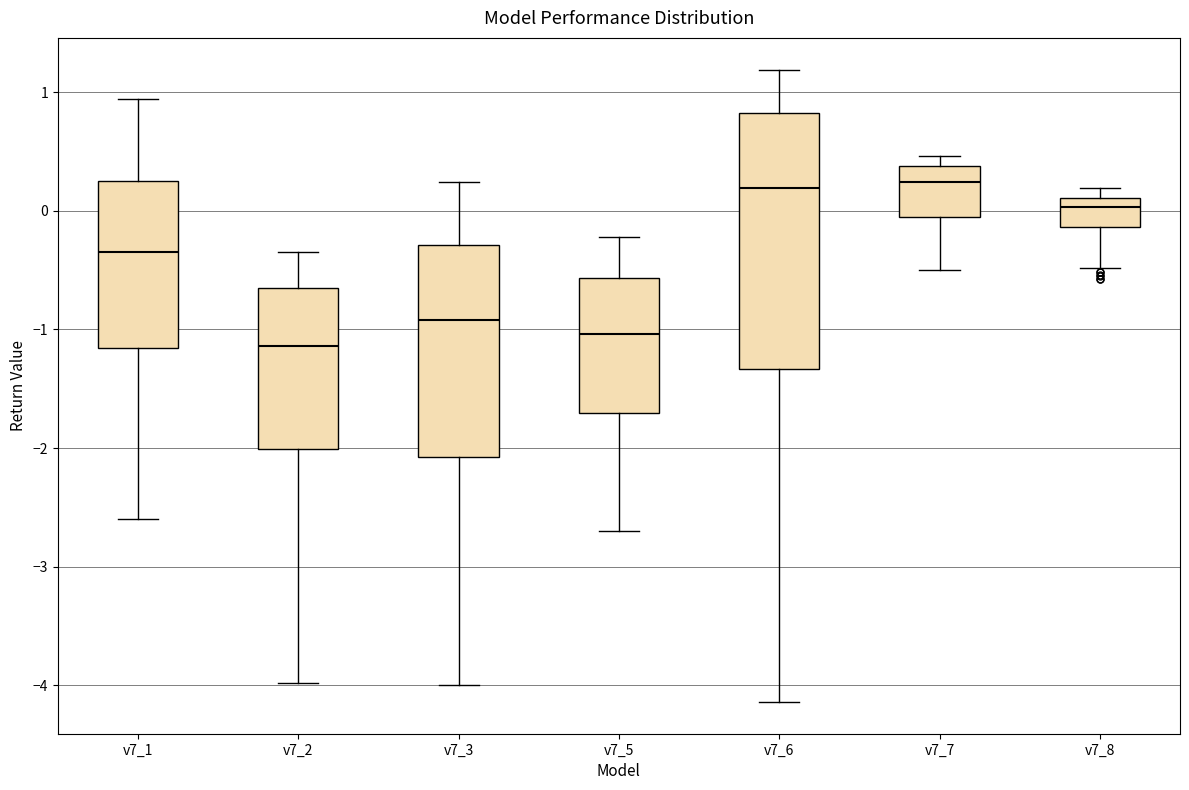

Reading left to right, transcribe this box plot: for each box, give where its median line is, the range the box spans, and where its two whiskers end, as read against the y-axis. The values are not printed on the chart, so give them approximately, as read against the axis.

v7_1: median -0.3, box -1.2 to 0.3, whiskers -2.6 to 0.9
v7_2: median -1.1, box -2.0 to -0.7, whiskers -4.0 to -0.3
v7_3: median -0.9, box -2.1 to -0.3, whiskers -4.0 to 0.2
v7_5: median -1.0, box -1.7 to -0.6, whiskers -2.7 to -0.2
v7_6: median 0.2, box -1.3 to 0.8, whiskers -4.1 to 1.2
v7_7: median 0.2, box -0.1 to 0.4, whiskers -0.5 to 0.5
v7_8: median 0.0, box -0.1 to 0.1, whiskers -0.5 to 0.2